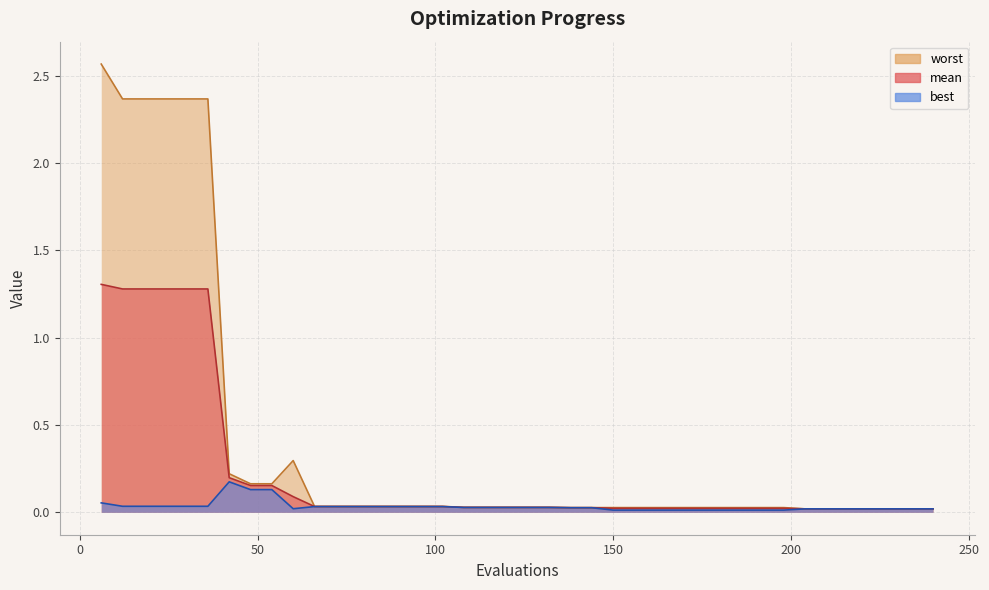

What is the difference between the maximum and minimum values in the best series?

0.2